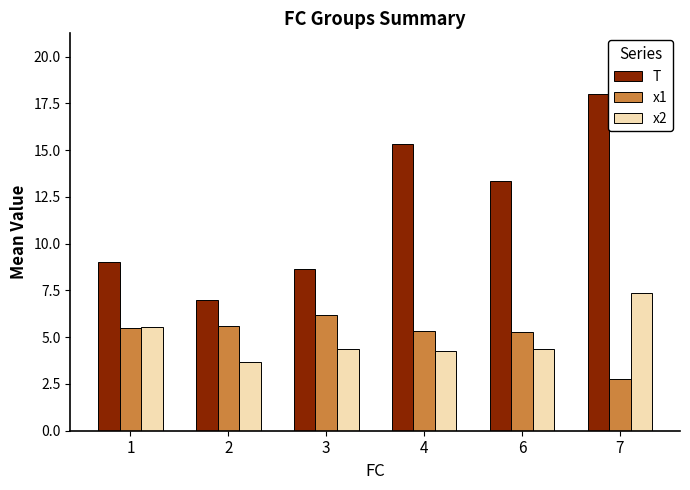

What are all the series names shown in the legend?

T, x1, x2